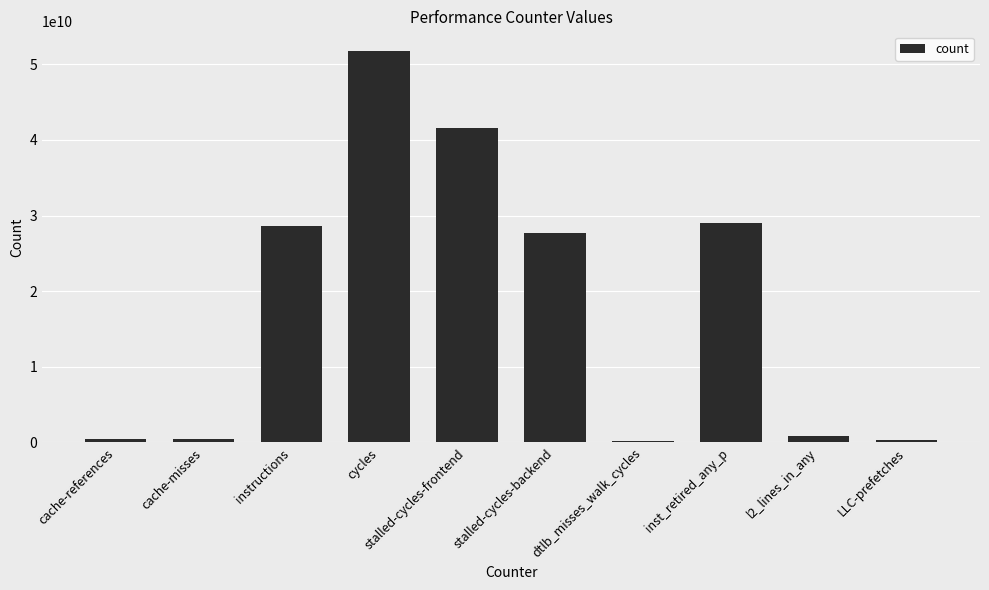

Is it true that the value at stalled-cycles-backend is 45009555175?

False